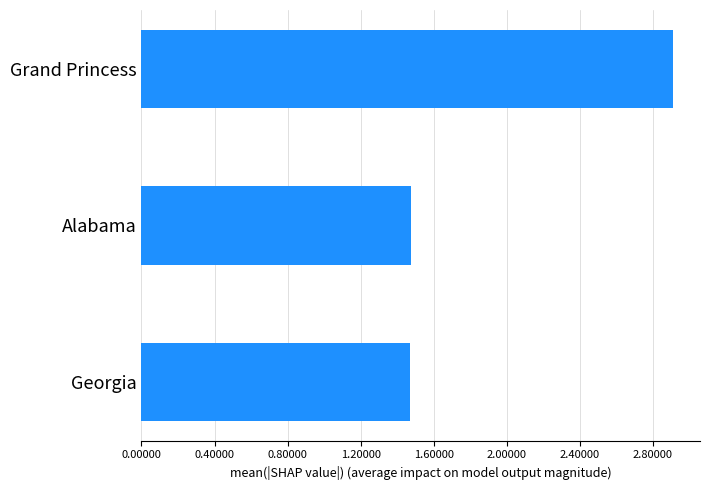

How many bars are there in total?

3